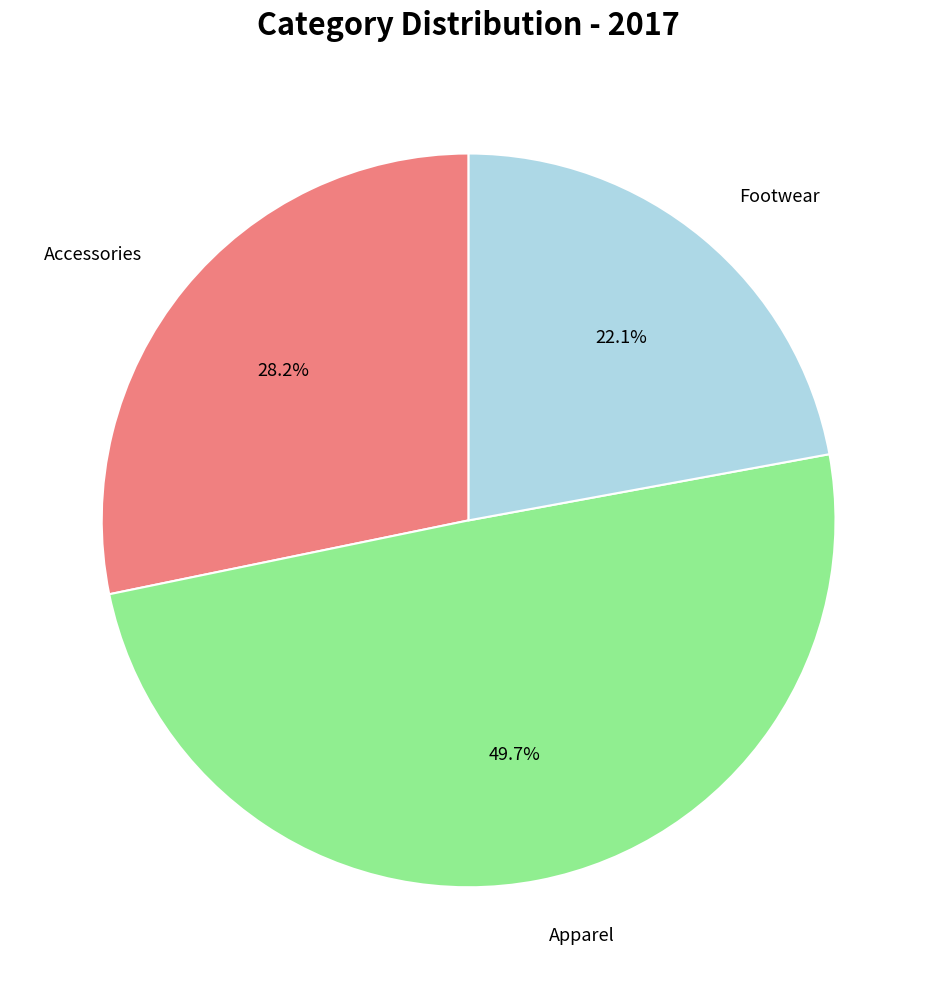

Rank the categories by value from highest to lowest.

Apparel, Accessories, Footwear